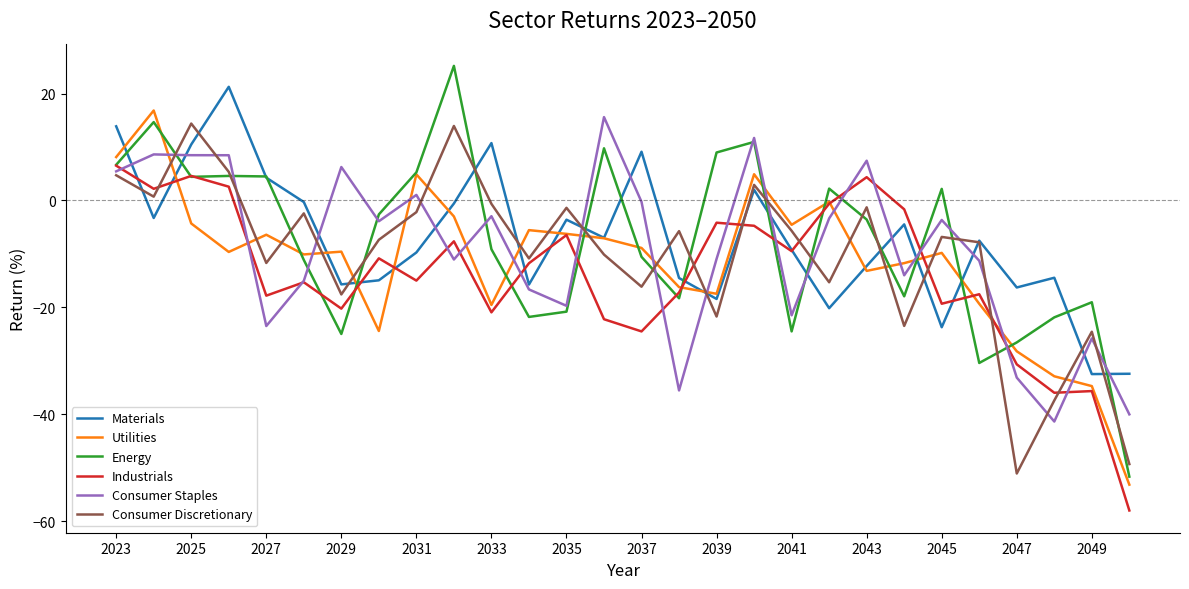

What is the minimum value for Materials?

-32.5